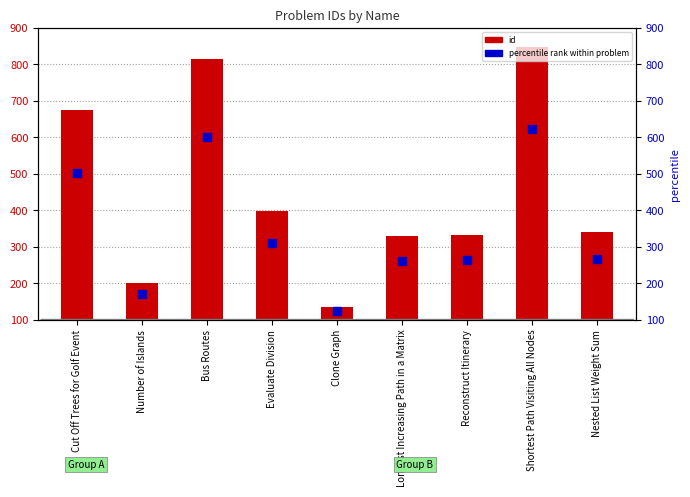

Which series has the largest total across all categories?

id